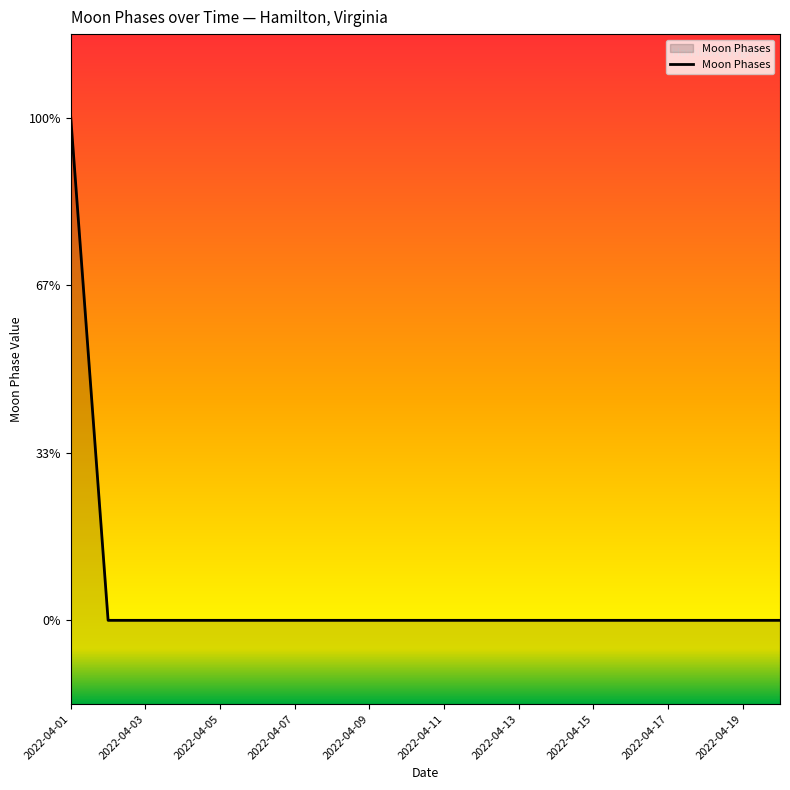

The value at 2022-04-11 is -2. True or false?

False